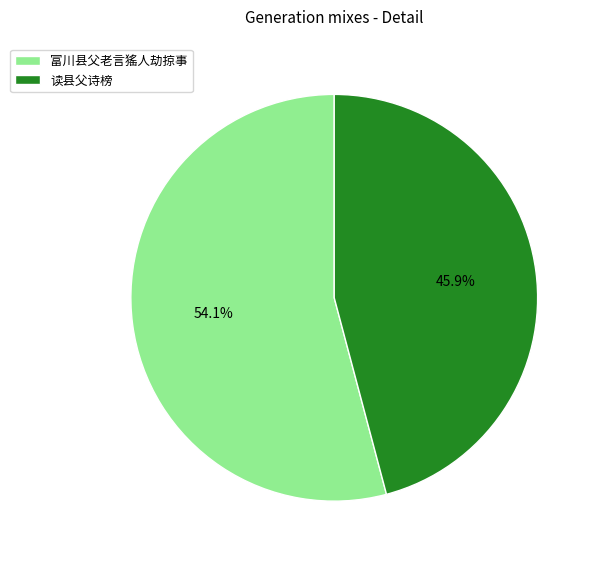

To the nearest percent, what percentage of the pie is 富川县父老言猺人劫掠事?

54%